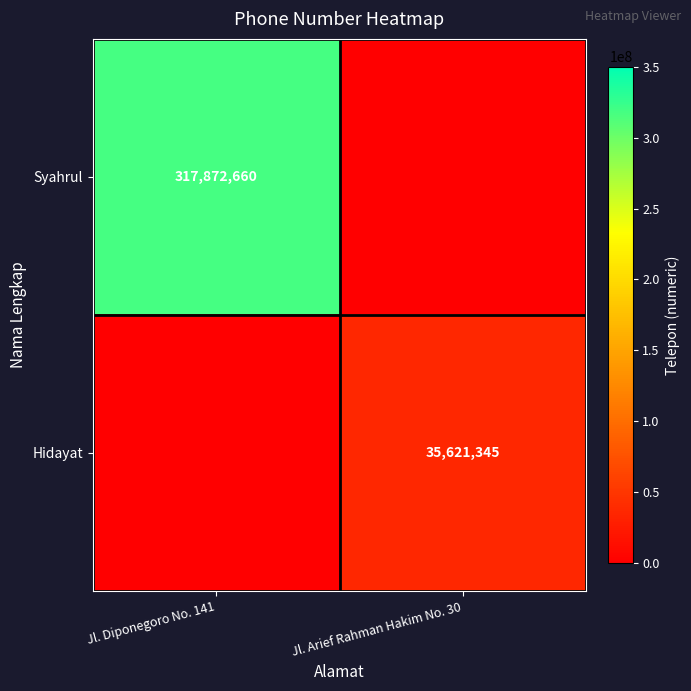

The Hidayat series shows 15564199 at Jl. Arief Rahman Hakim No. 30. True or false?

False